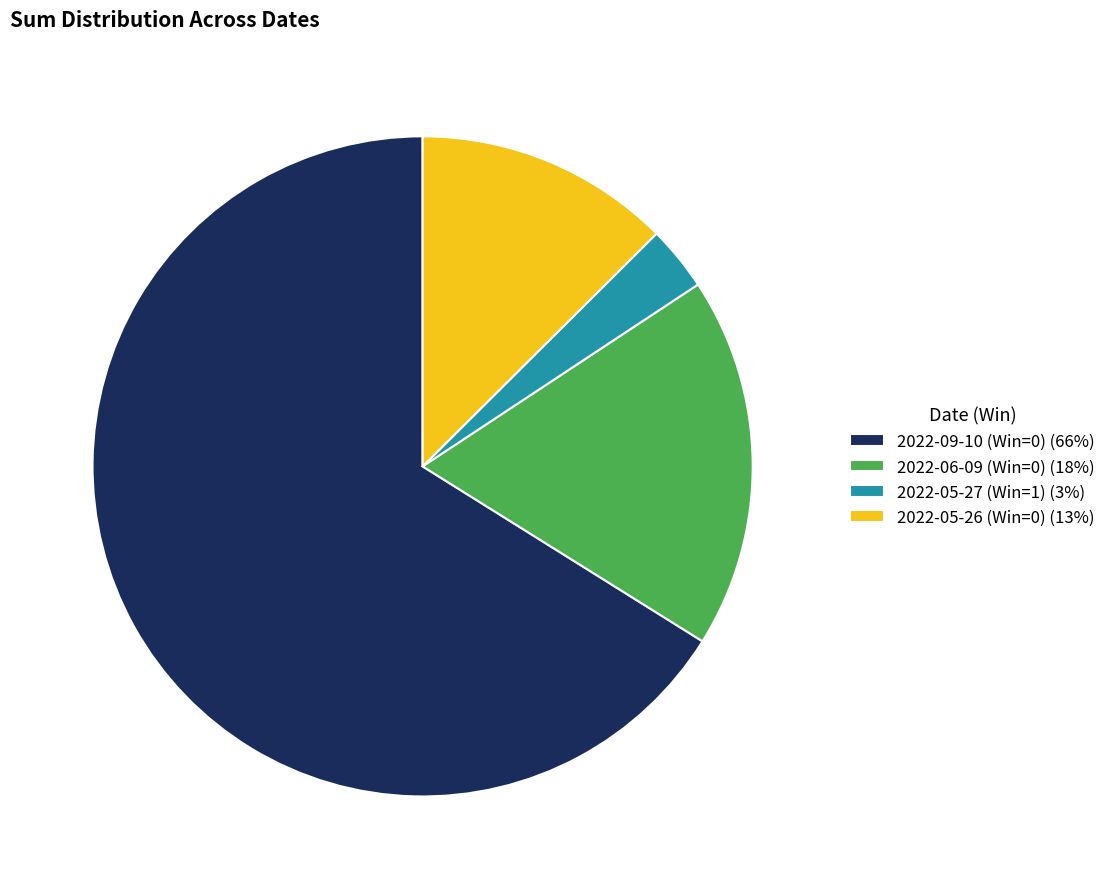

Rank the categories by value from highest to lowest.

2022-09-10 (Win=0), 2022-06-09 (Win=0), 2022-05-26 (Win=0), 2022-05-27 (Win=1)